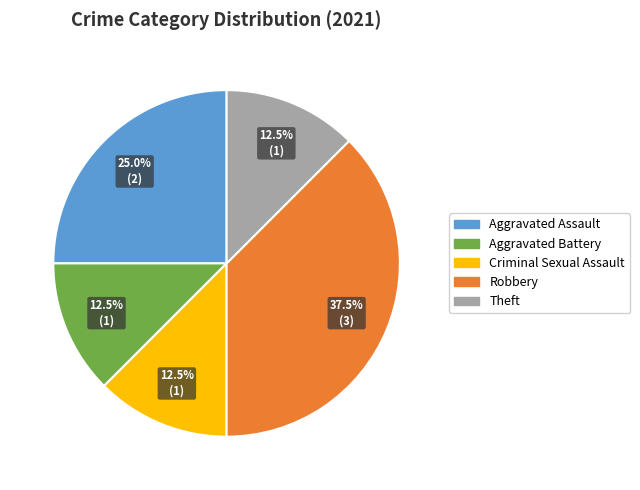

How many segments does this pie chart have?

5